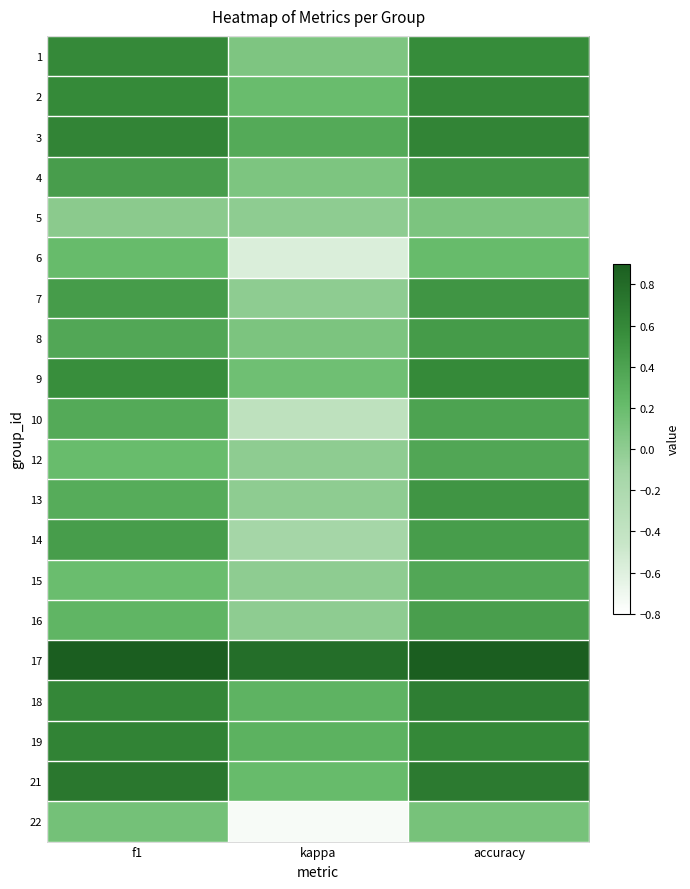

Which series has the largest total across all categories?

17